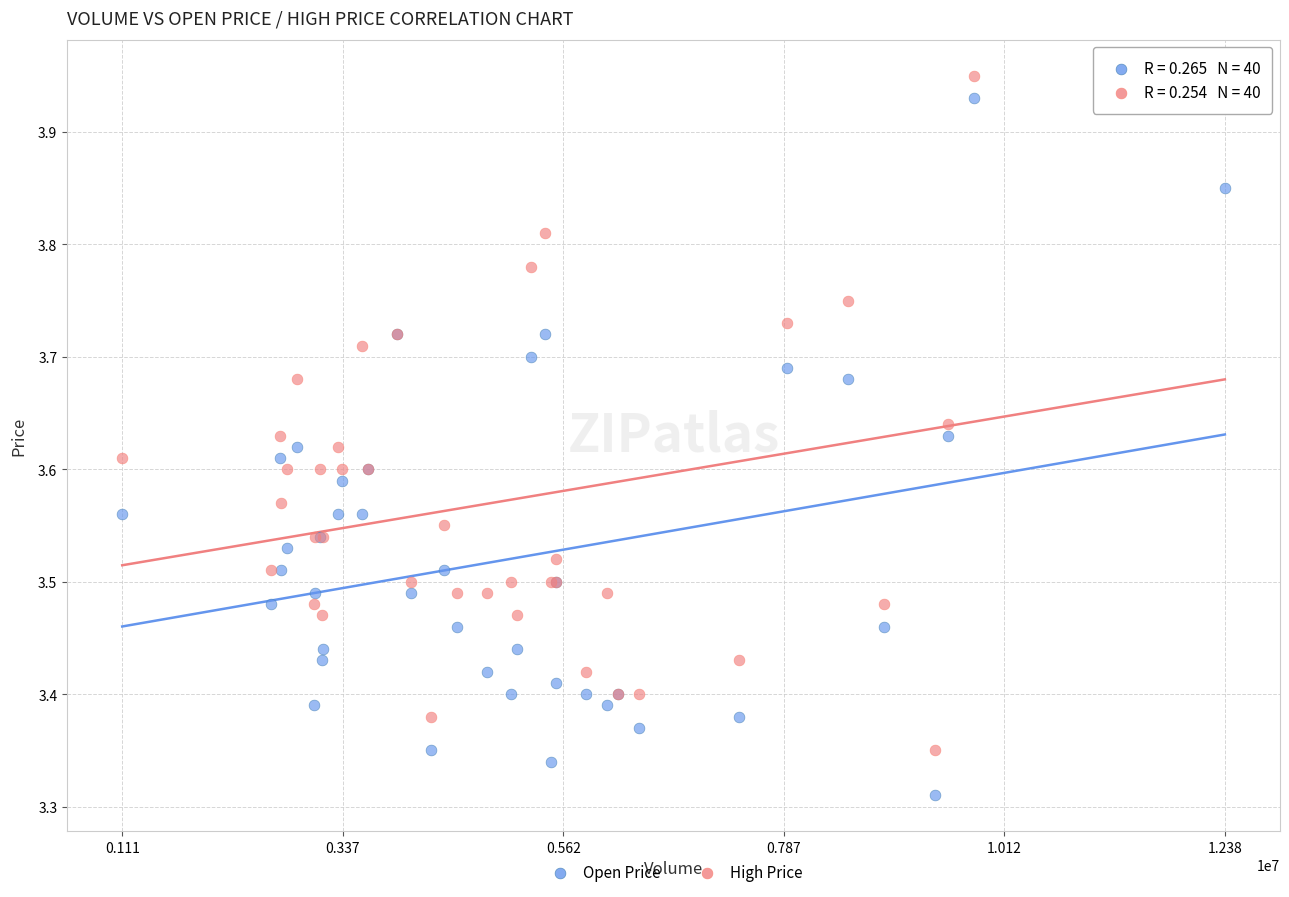

What are all the series names shown in the legend?

Open Price, High Price